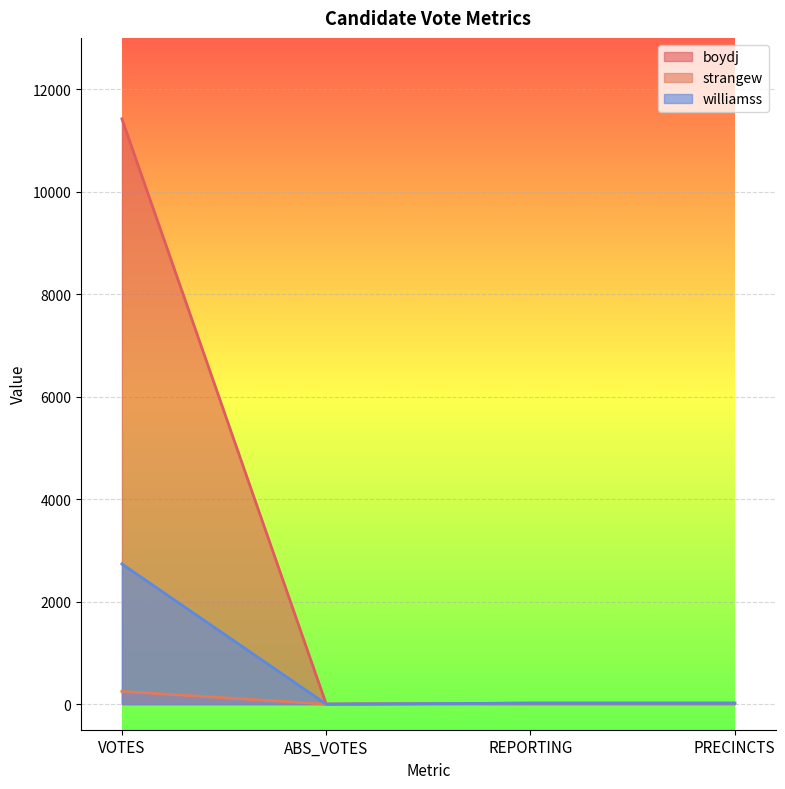

Reading left to right, list all the values displayed in this chart.

boydj: 11421	0	18	18
strangew: 248	0	18	18
williamss: 2735	0	18	18